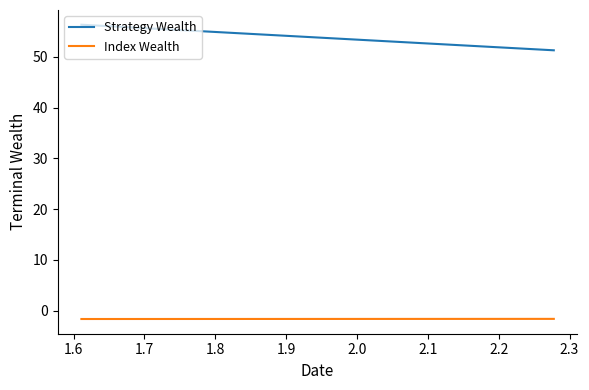

Is the value of Strategy Wealth at 19 greater than the value of Index Wealth at 14?

Yes